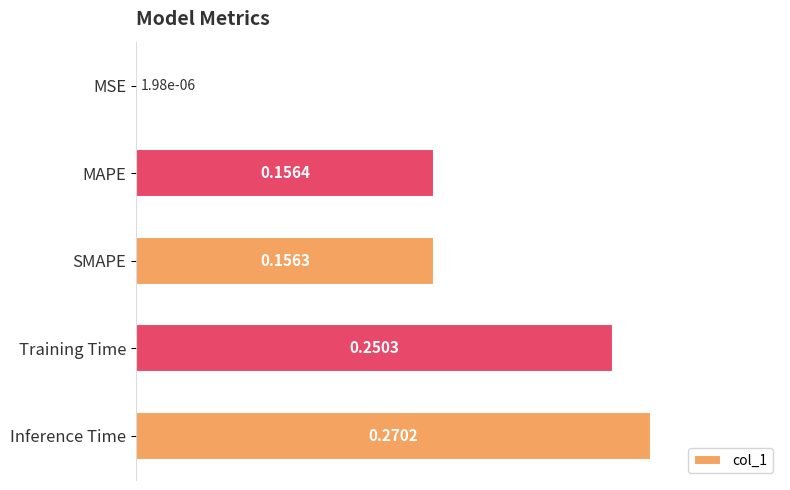

What is the sum of all values?

0.8